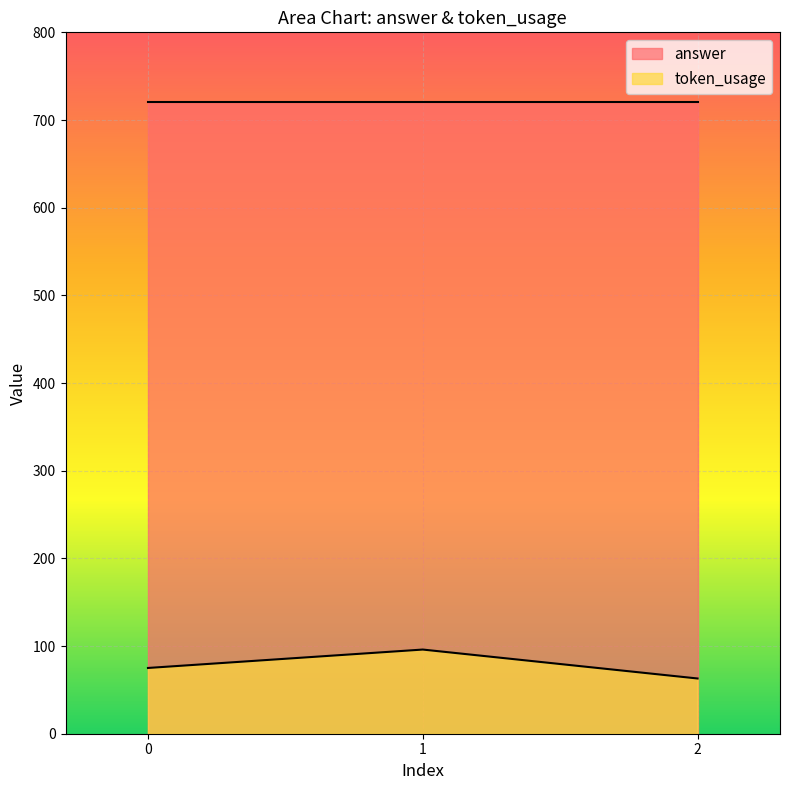

Reading left to right, extract all data points from this chart.

75	96	63